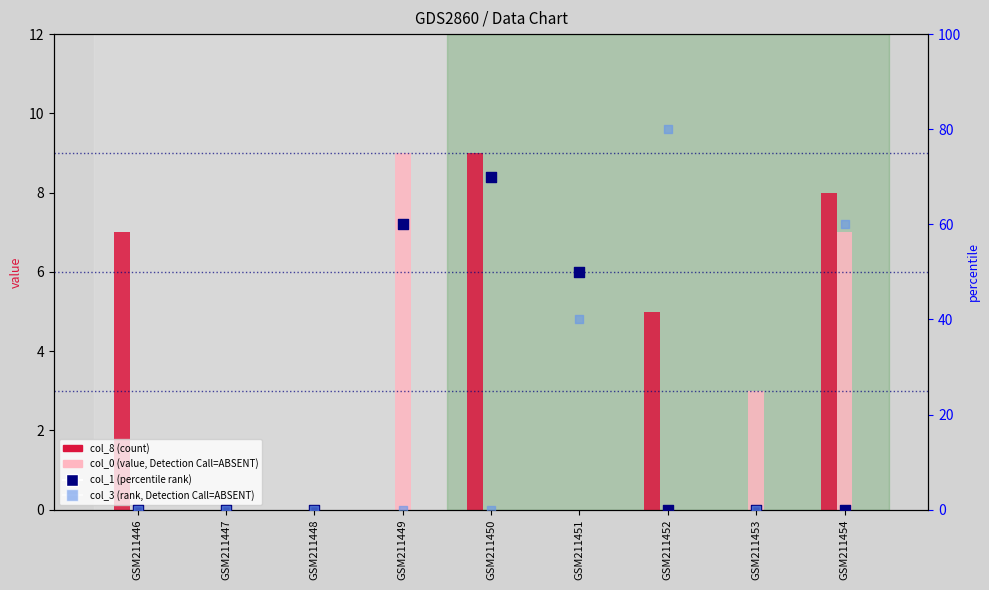

Which series has the largest total across all categories?

col_1 (percentile rank)